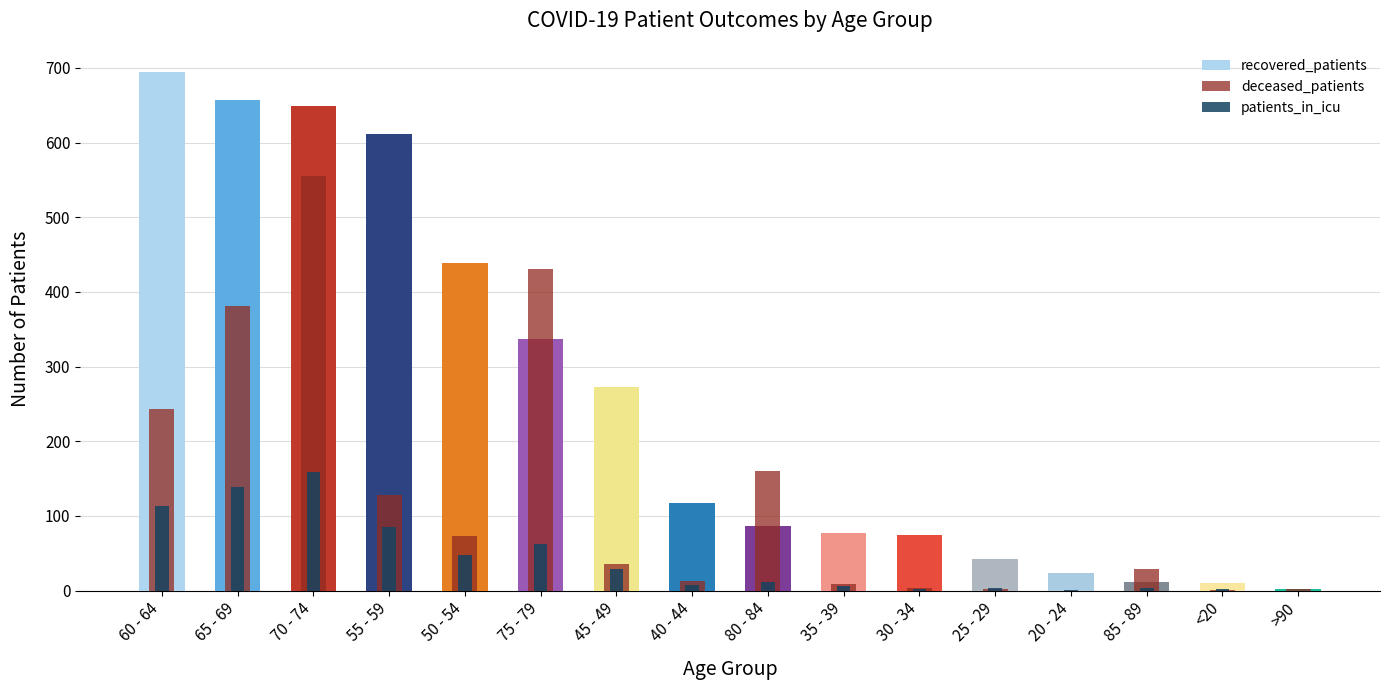

At which category does the chart reach its peak across all series?

60 - 64